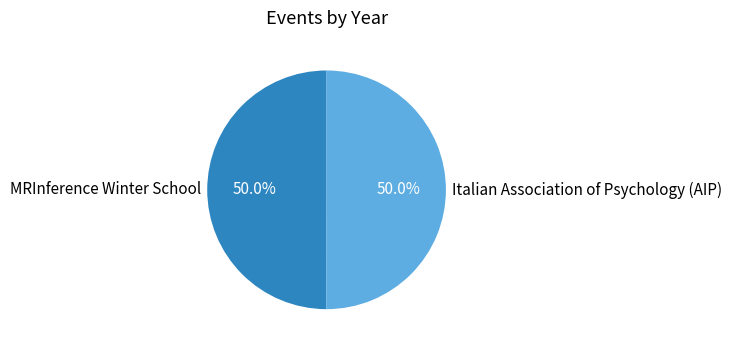

What portion of the pie excludes Italian Association of Psychology (AIP)?

50.0%